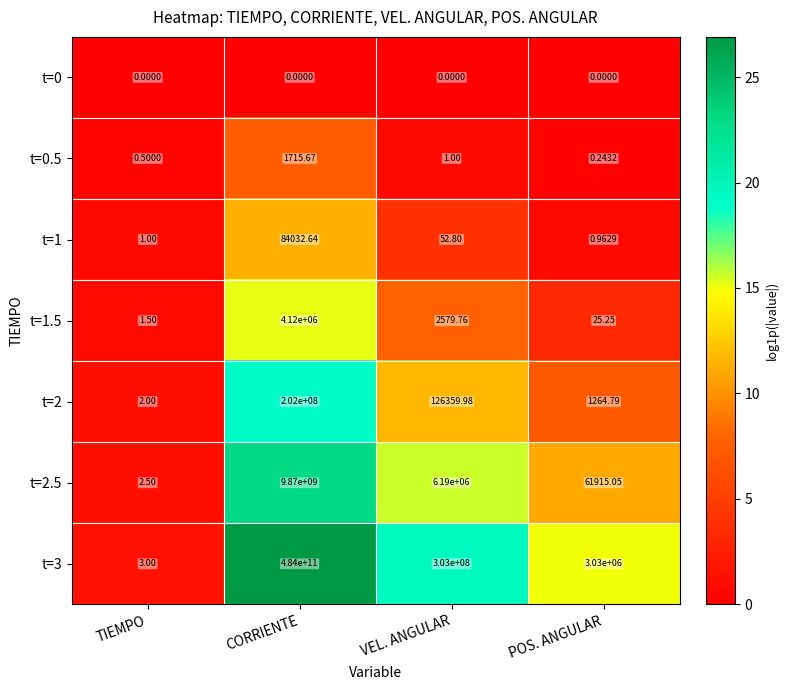

Is the value of t=1 at CORRIENTE greater than the value of t=2 at CORRIENTE?

No